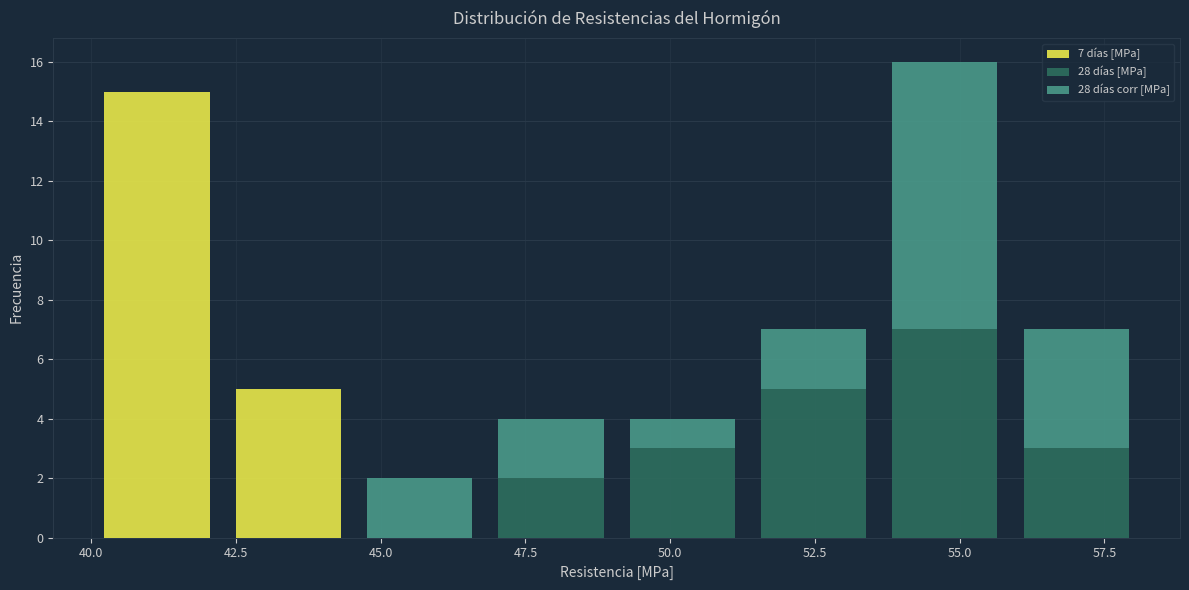

Which range on the x-axis has the tallest stacked bar (by total height)?

53.5 to 56.0